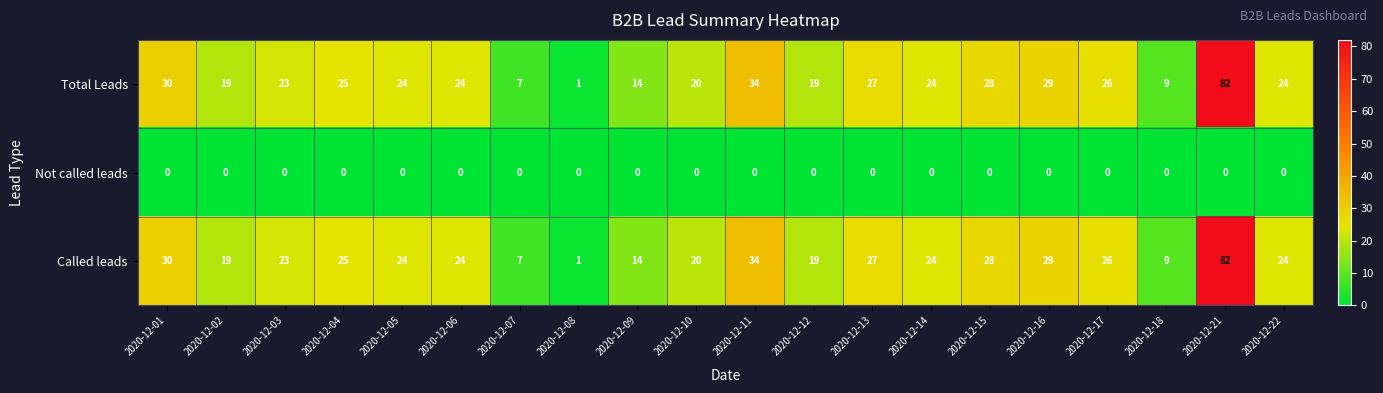

The value of Called leads at 2020-12-04 is 25. True or false?

True